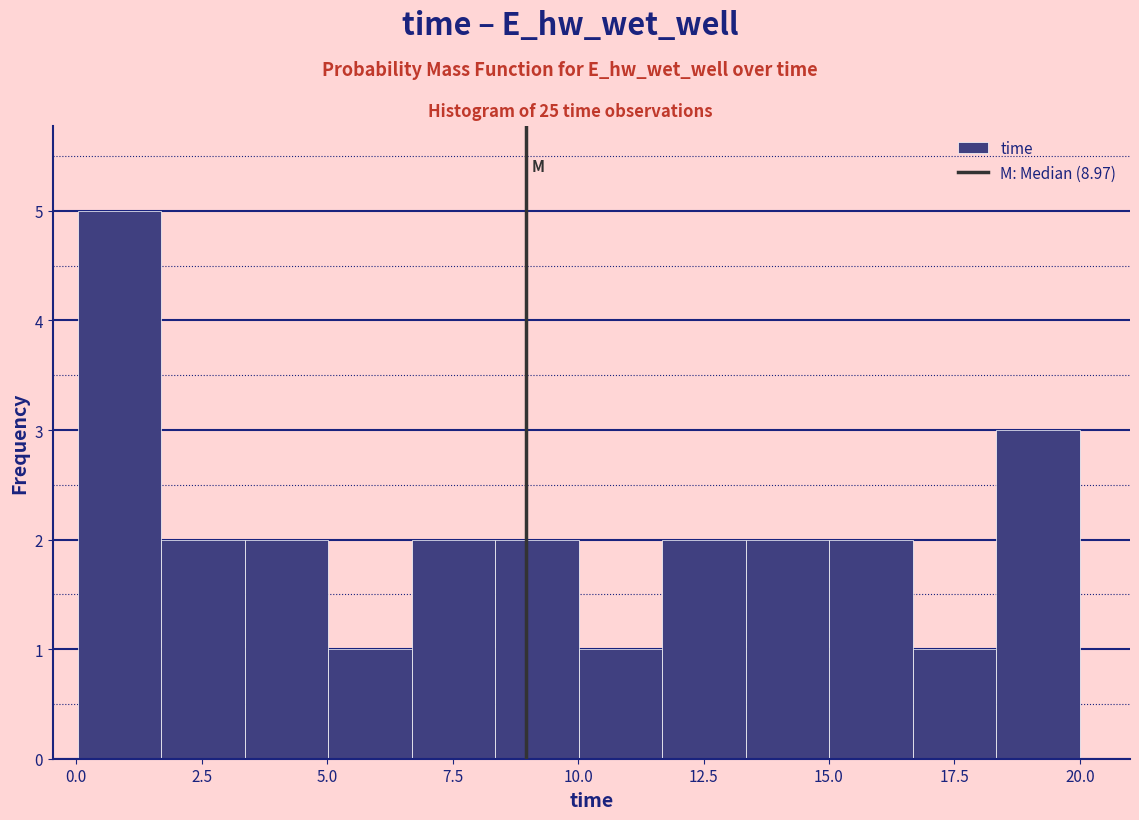

Around what value on the x-axis is the tallest bar? Give the approximate position of its centre, as read against the axis.

1.0